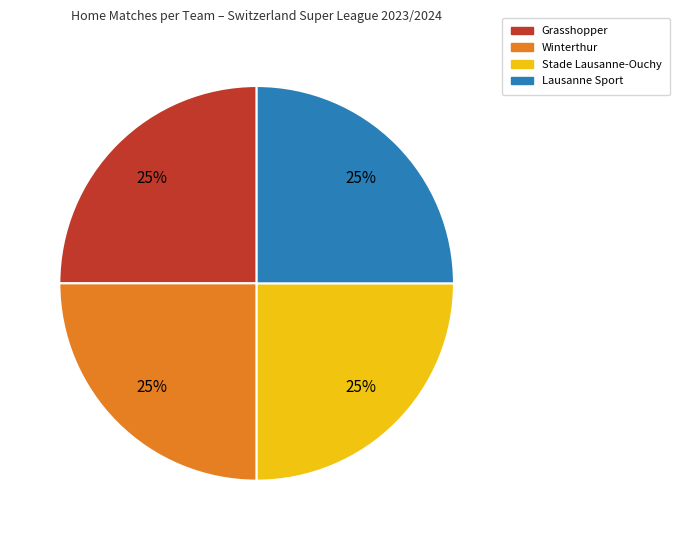

To the nearest percent, what is the average slice percentage?

25%